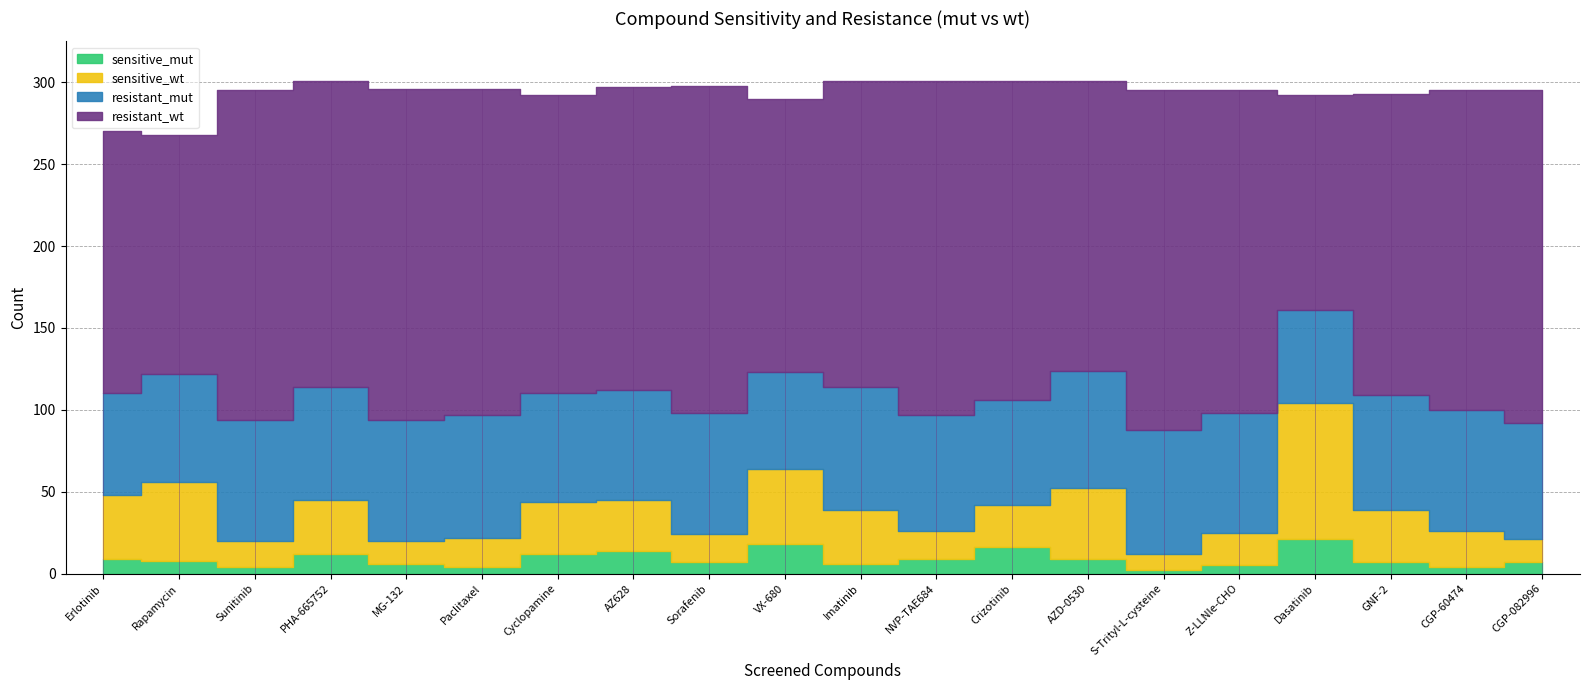

What is the label of the 12th point from the right?

Sorafenib